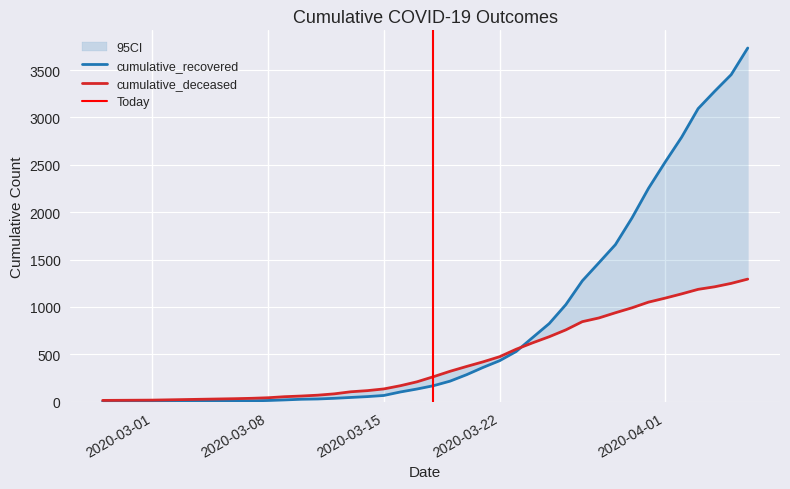

The value of cumulative_recovered at 2020-03-31 is 3993. True or false?

False